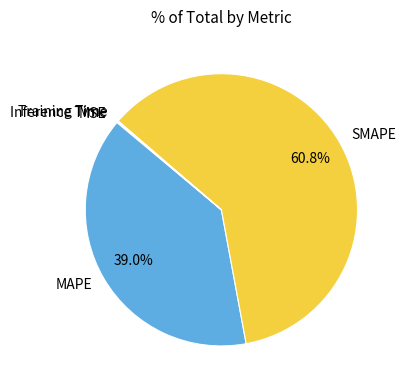

What is the majority slice?

SMAPE